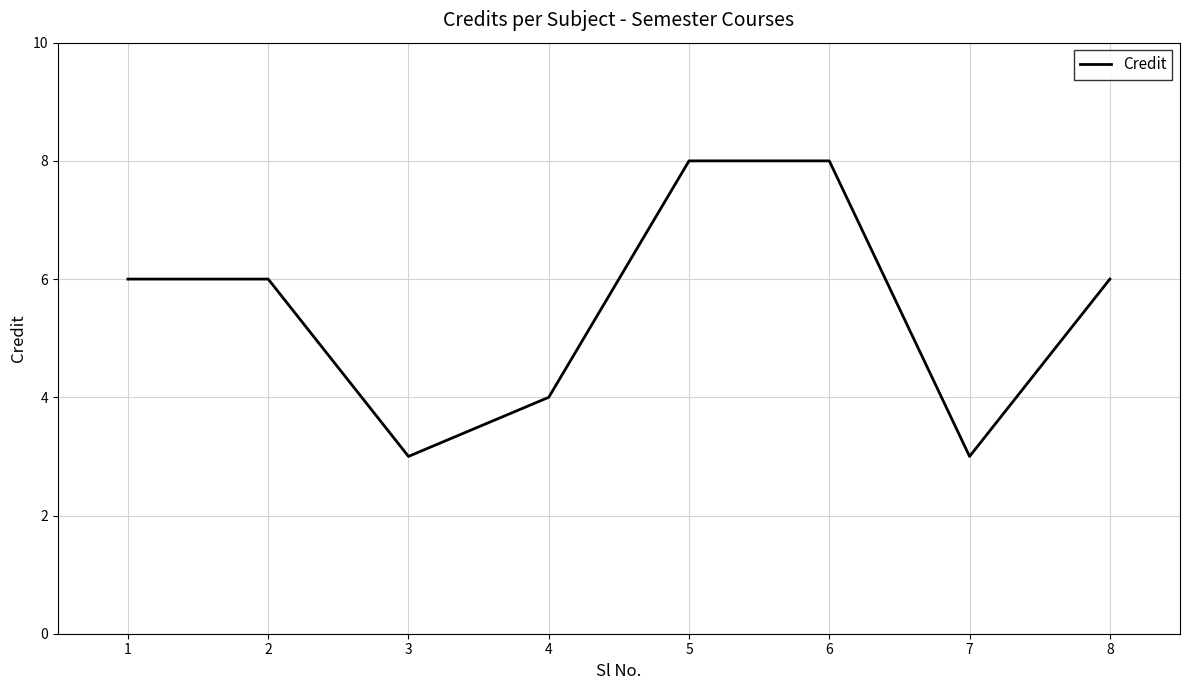

The value at 4 is 4. True or false?

True